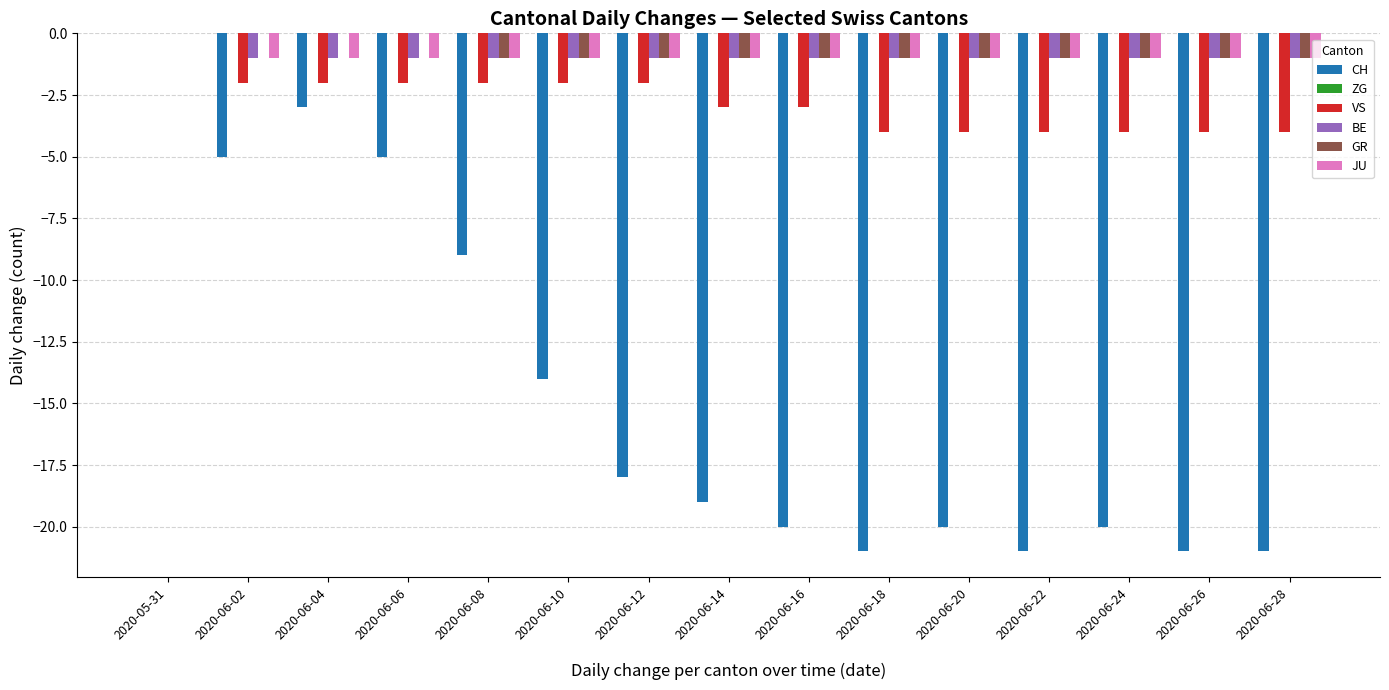

The GR series shows -2 at 2020-06-24. True or false?

False